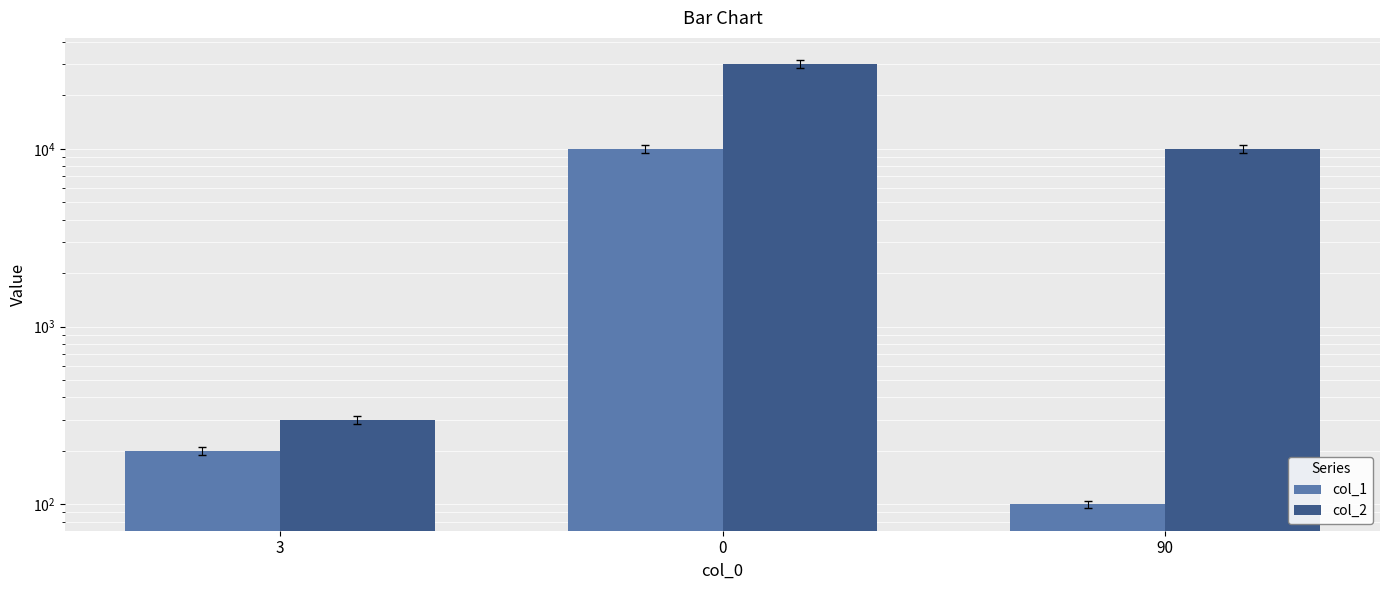

Between 3 and 0, which series saw the biggest shift?

col_2